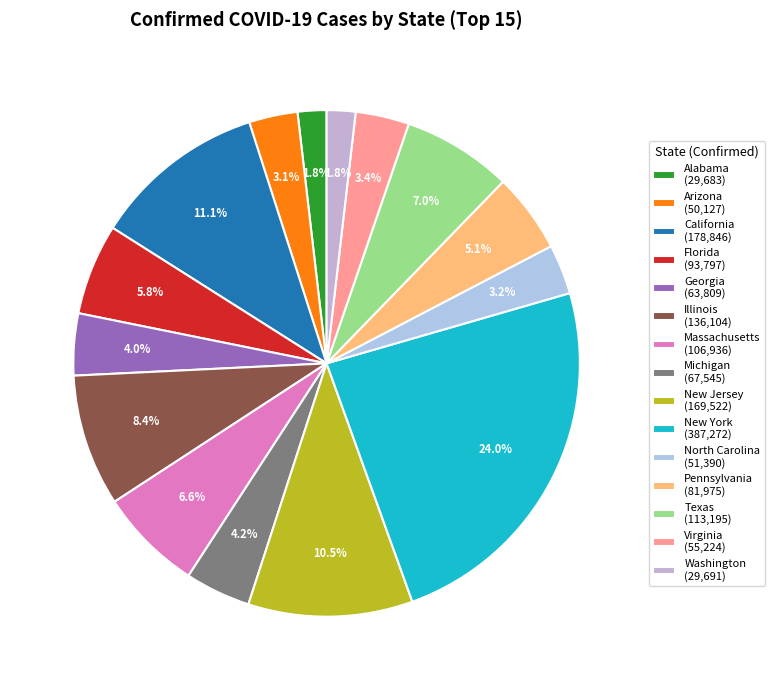

To the nearest percent, what is the difference between the largest and smallest slice percentages?

22%